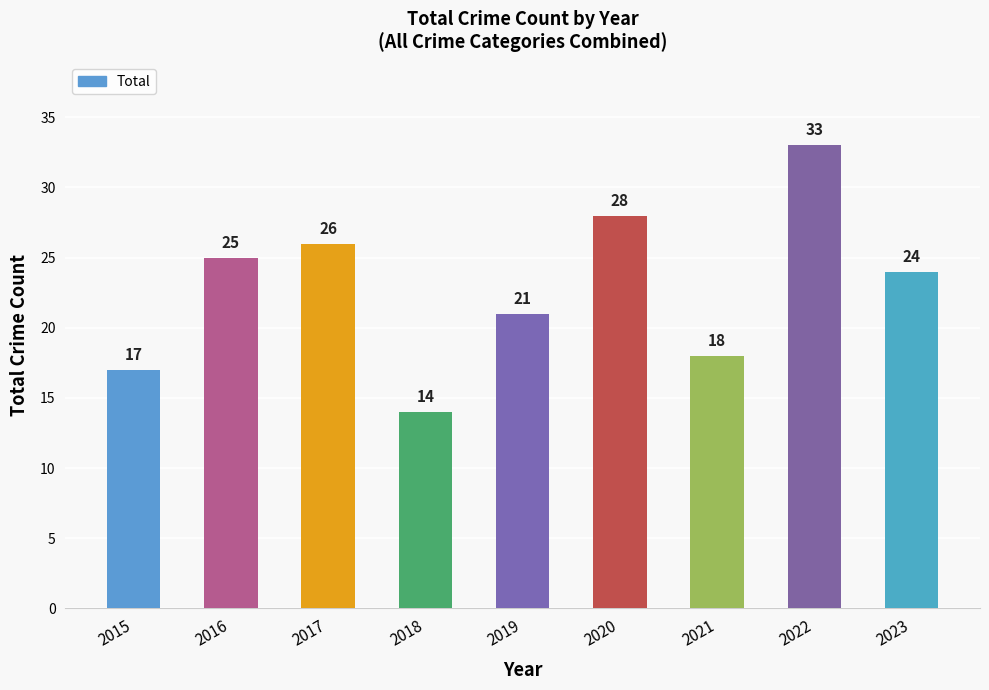

Reading left to right, extract all data points from this chart.

17	25	26	14	21	28	18	33	24